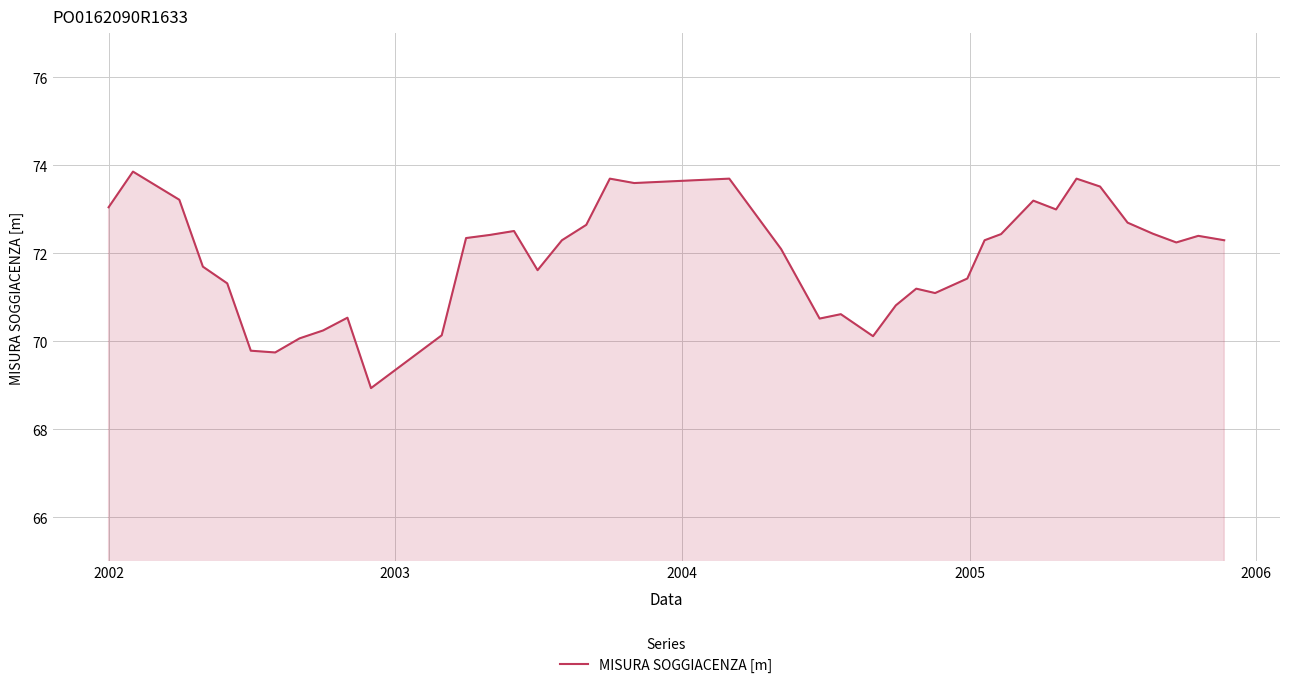

What is the greatest value displayed?

73.9